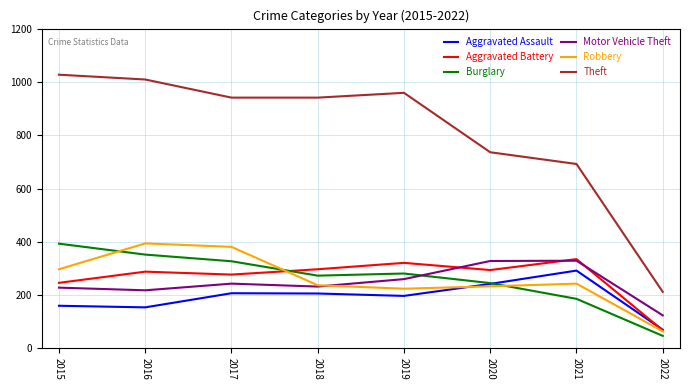

What is the highest value of the Robbery series?

394